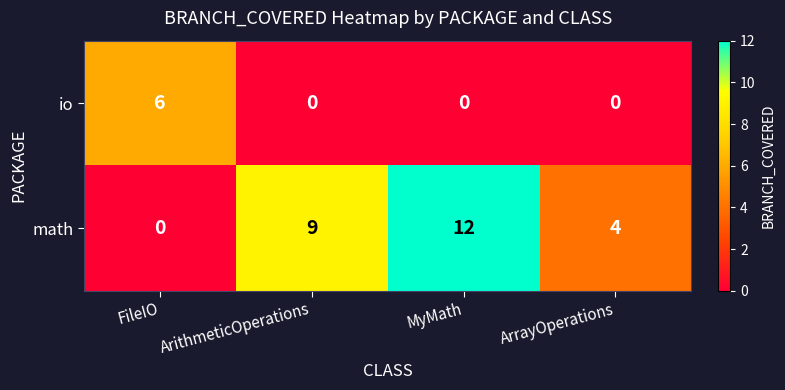

Is it true that io equals 2 at ArithmeticOperations?

False